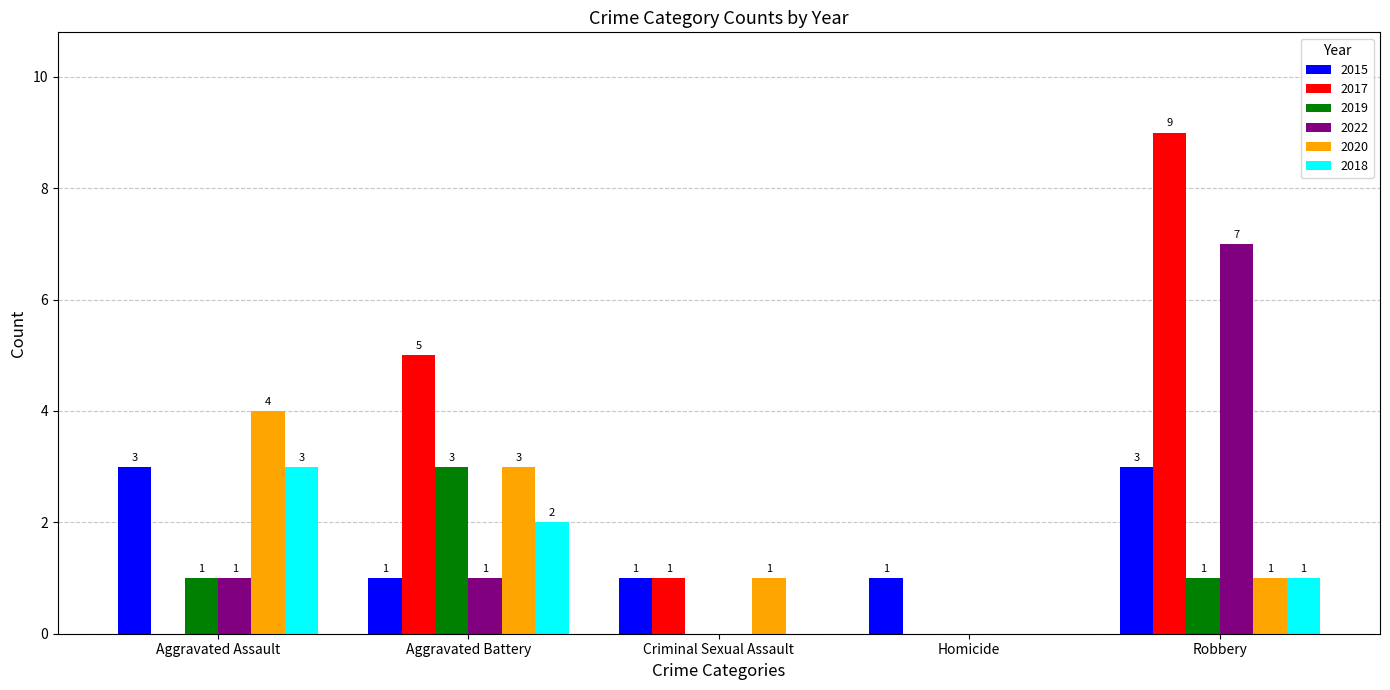

What is the greatest value displayed?

9